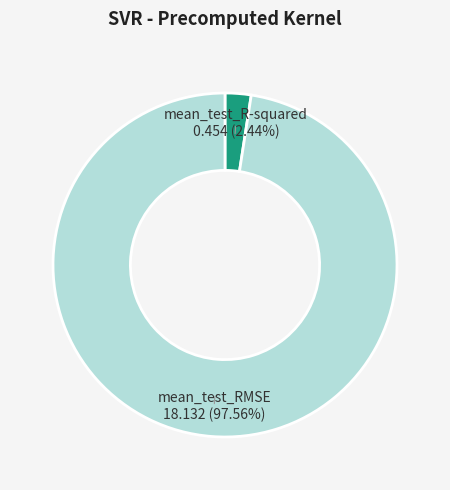

What percentage do mean_test_R-squared and mean_test_RMSE together represent?

100.0%